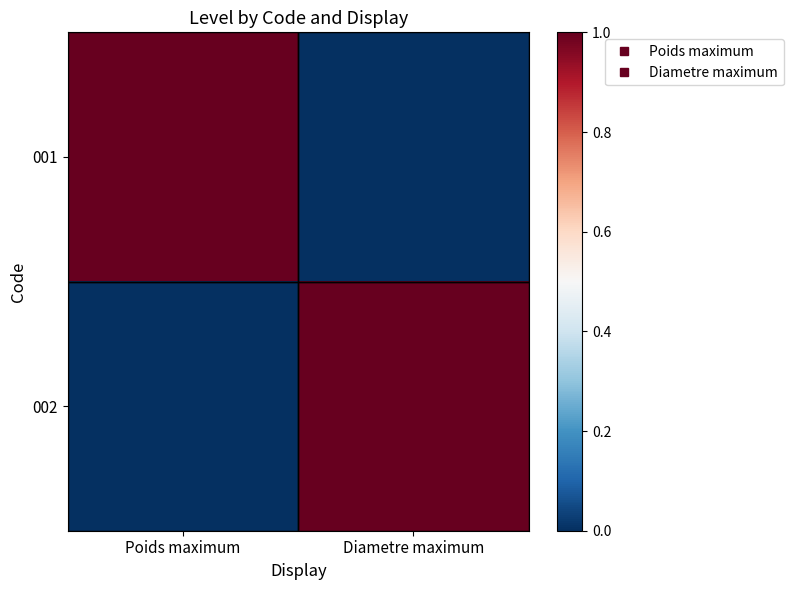

Reading left to right, list all the values displayed in this chart.

001: Poids maximum=1	Diametre maximum=0
002: Poids maximum=0	Diametre maximum=1